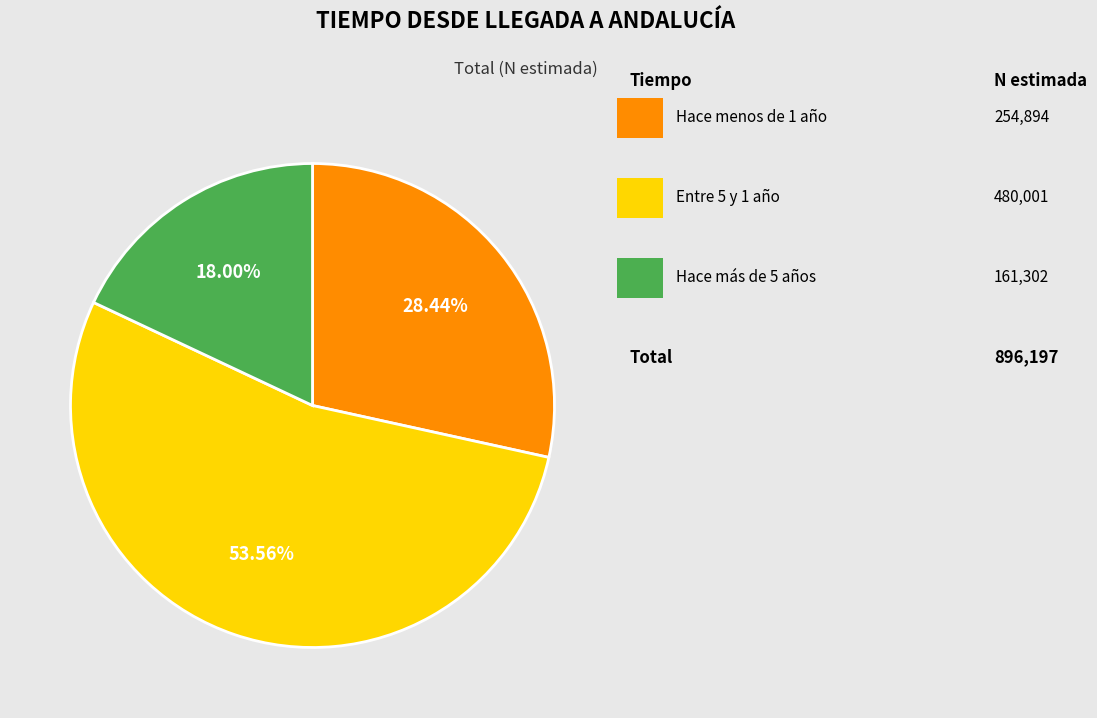

Is there any slice that represents more than half of the pie?

Yes